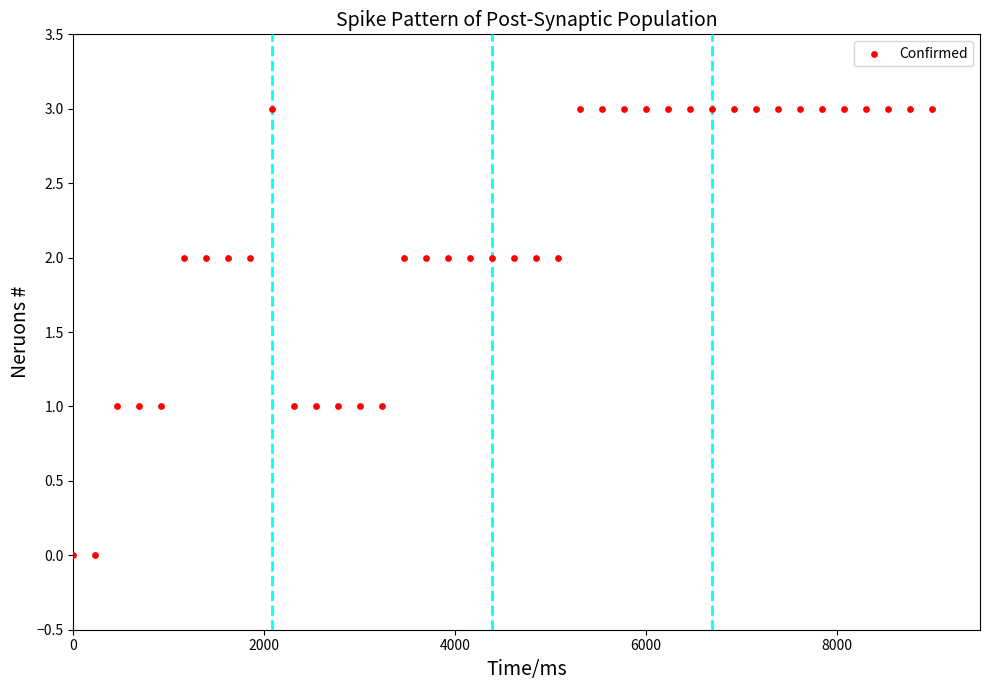

What is the range of Y values (max minus min)?

3